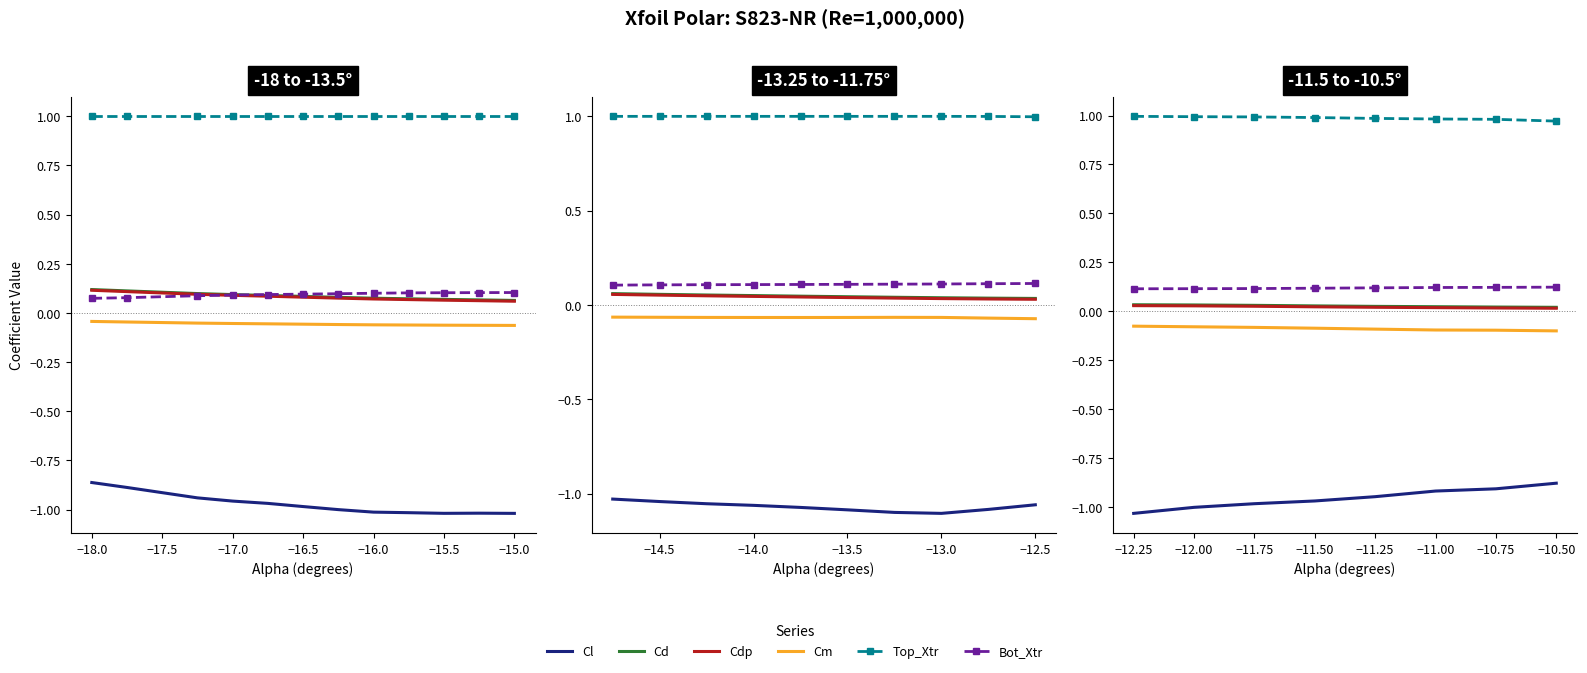

How many categories are shown in the chart?

8